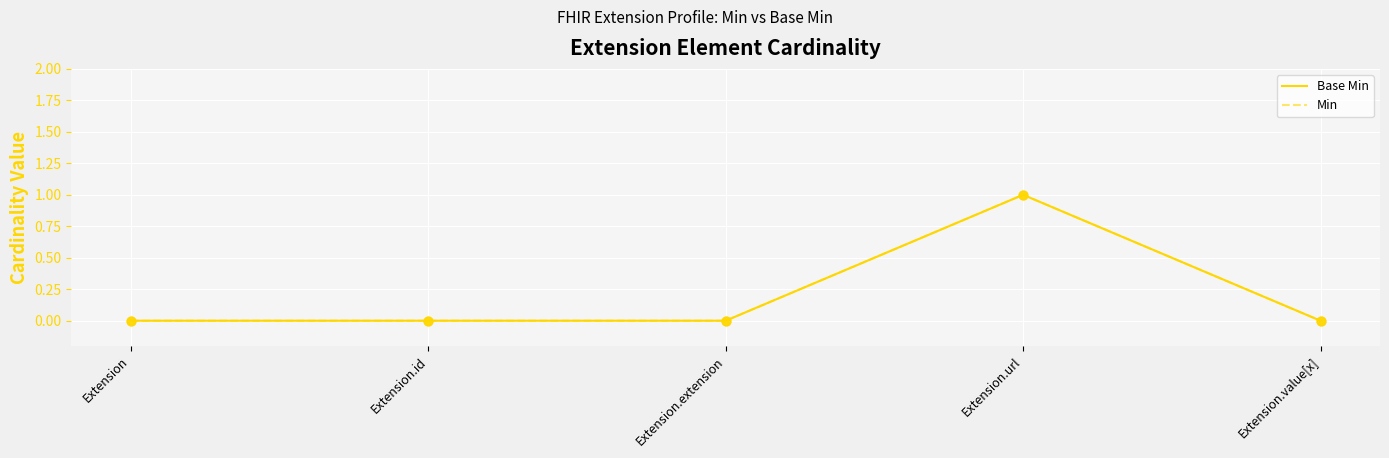

At how many categories does at least one series exceed 0?

1